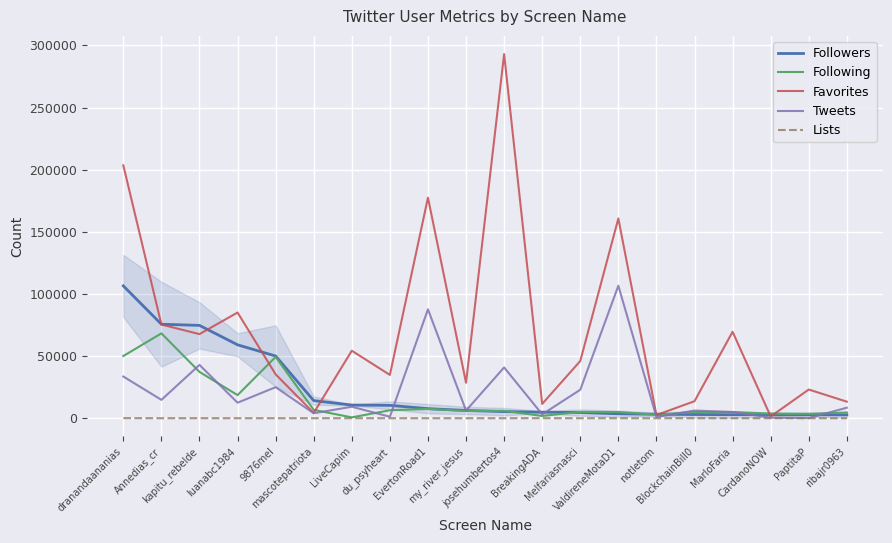

True or false: Followers and Favorites intersect in this chart.

True